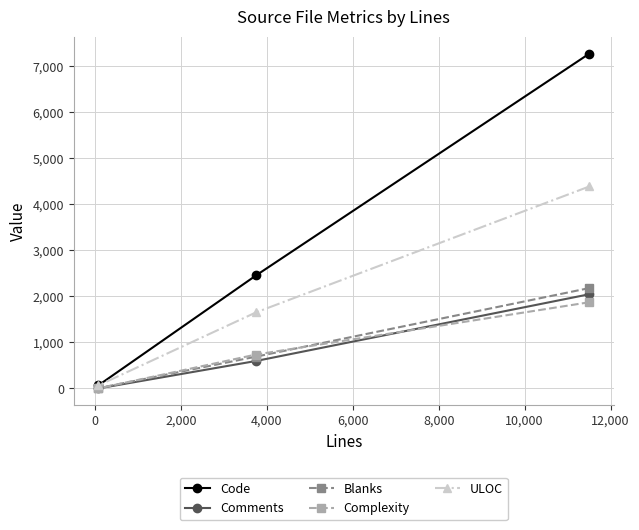

What are all the series names shown in the legend?

Code, Comments, Blanks, Complexity, ULOC